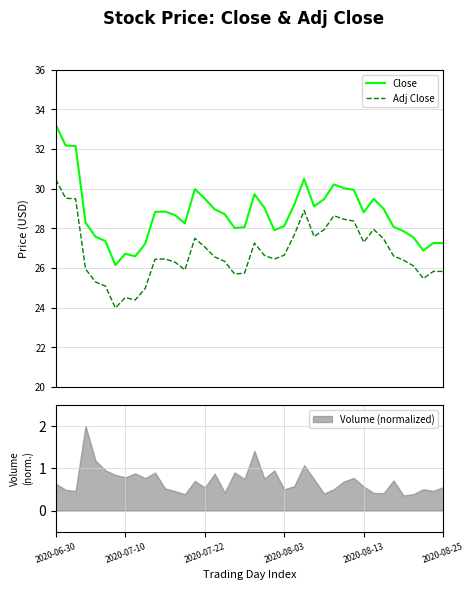

In Close, how many points are lower than both neighbors (excluding endpoints)?

8